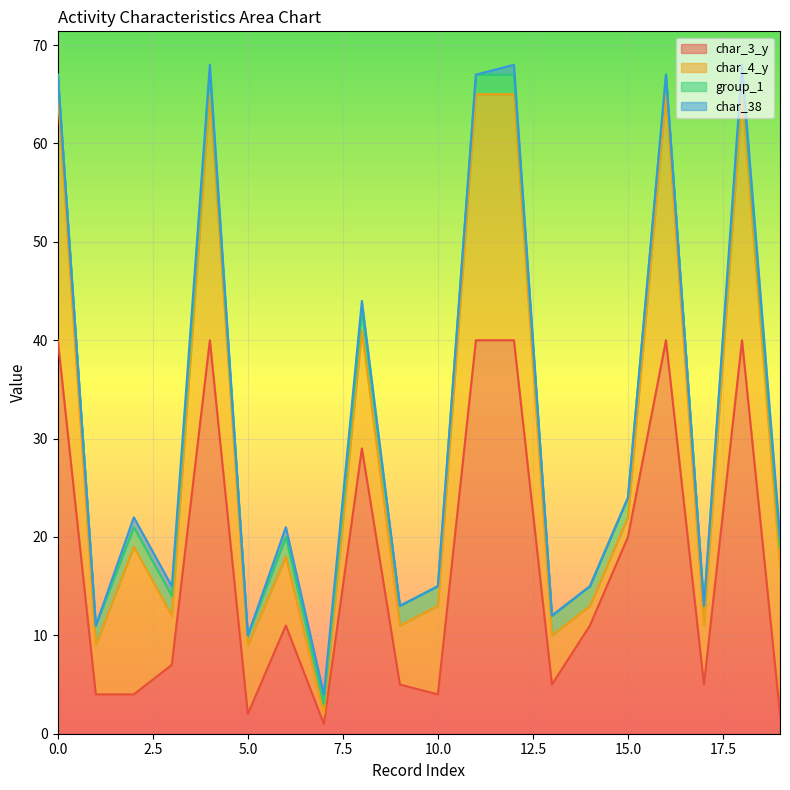

True or false: group_1 and char_3_y intersect in this chart.

False